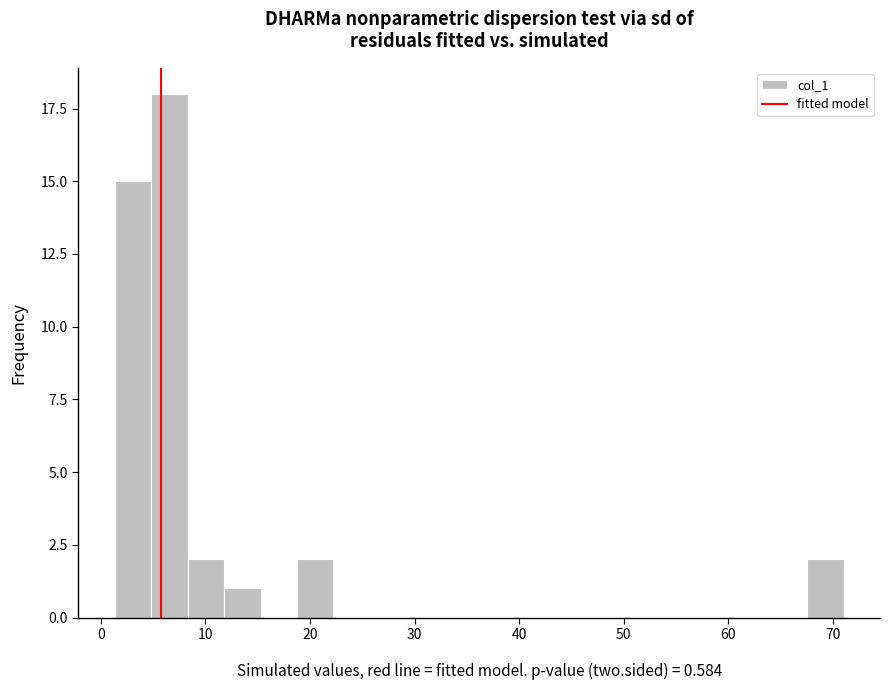

Read against the x-axis, roughly where is the centre of the tallest bar?

7